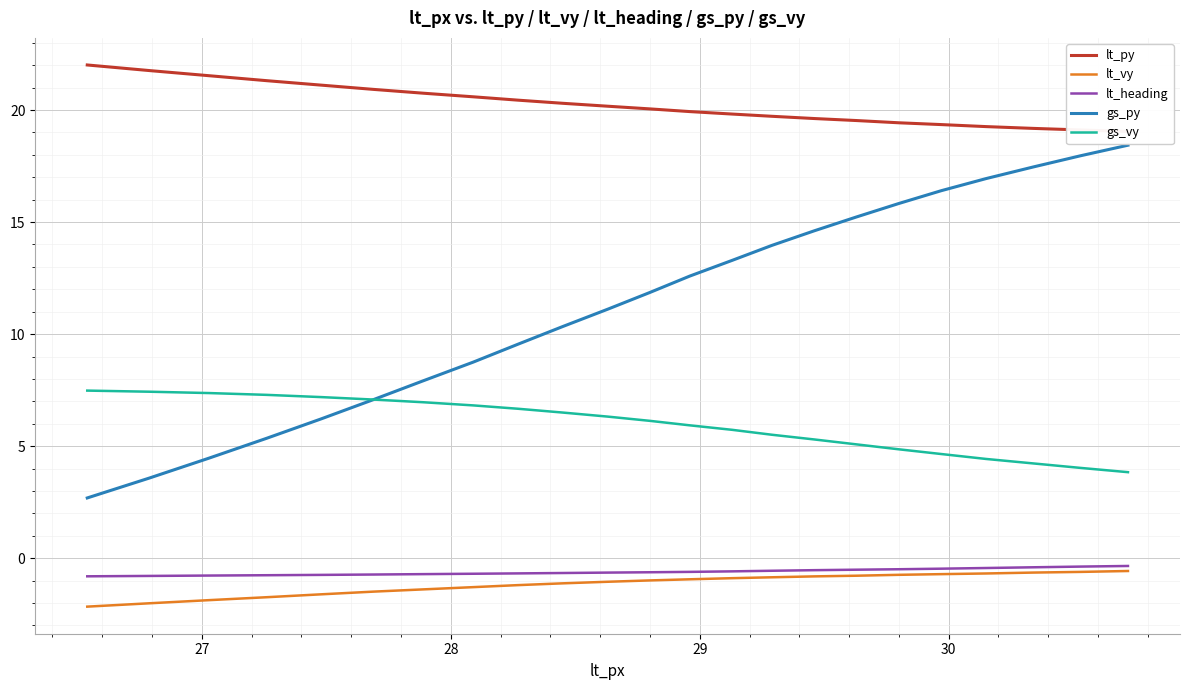

True or false: lt_heading and lt_py intersect in this chart.

False